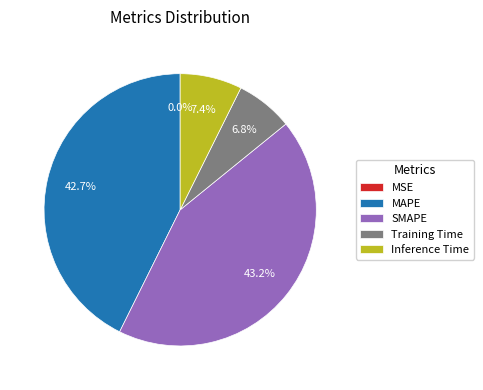

Does any single category account for the majority?

No